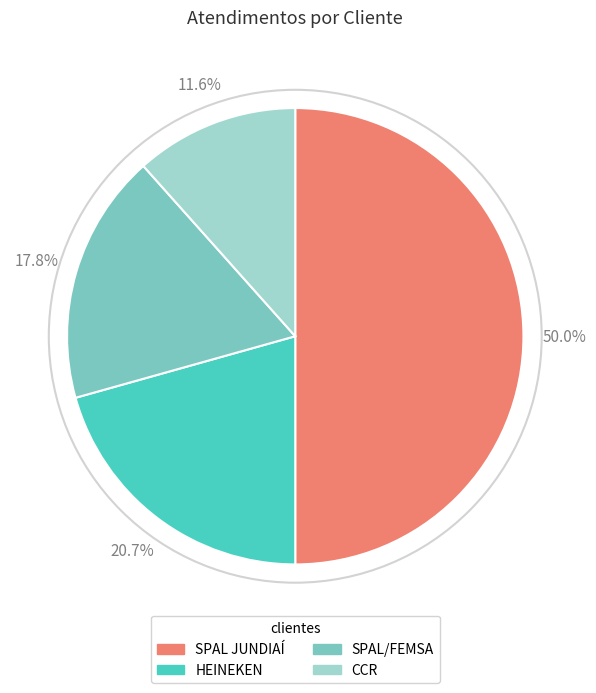

To the nearest percent, what percentage of the pie is CCR?

12%